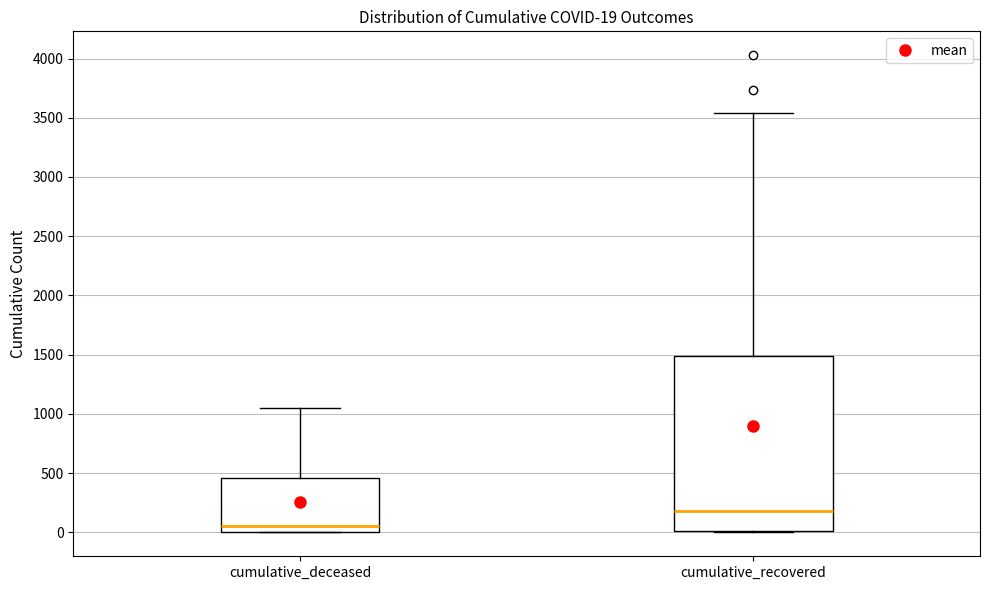

Which box's median line is the lowest?

cumulative_deceased